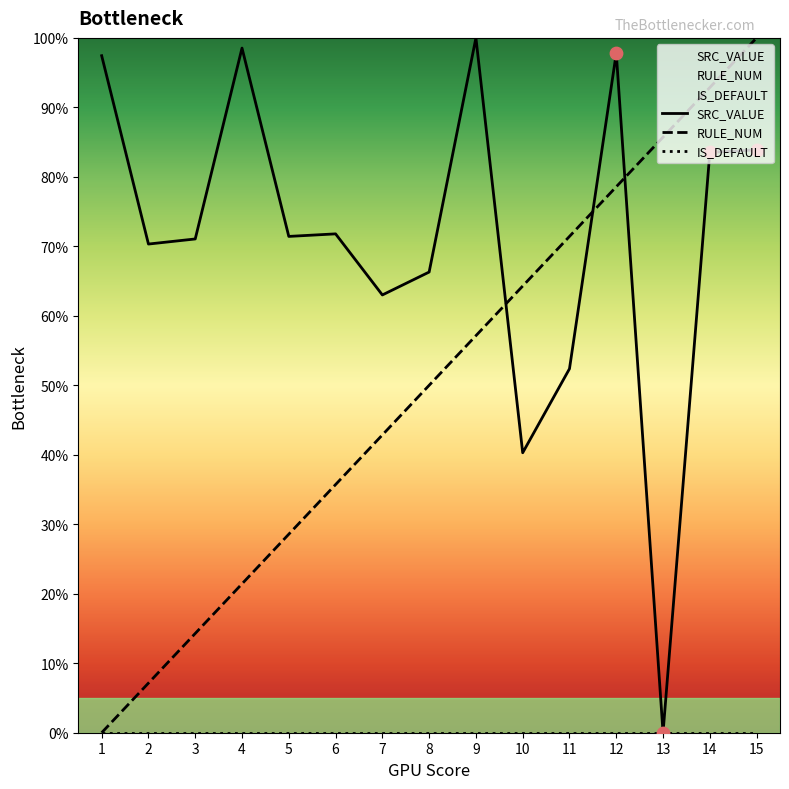

What are all the series names shown in the legend?

SRC_VALUE, RULE_NUM, IS_DEFAULT